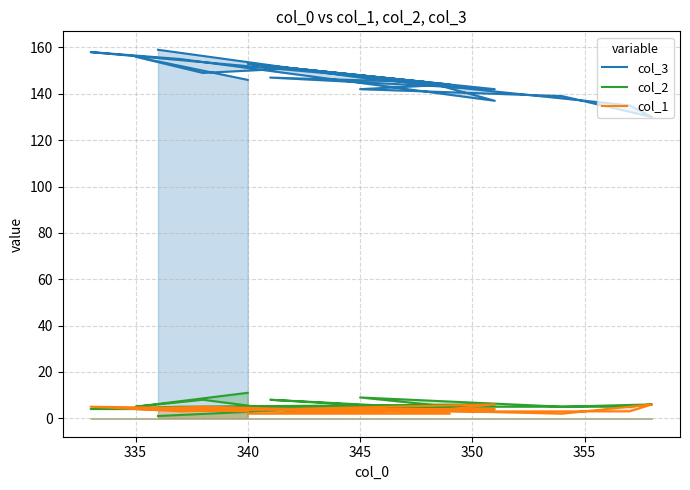

How many col_2 values are between 4 and 6?

12